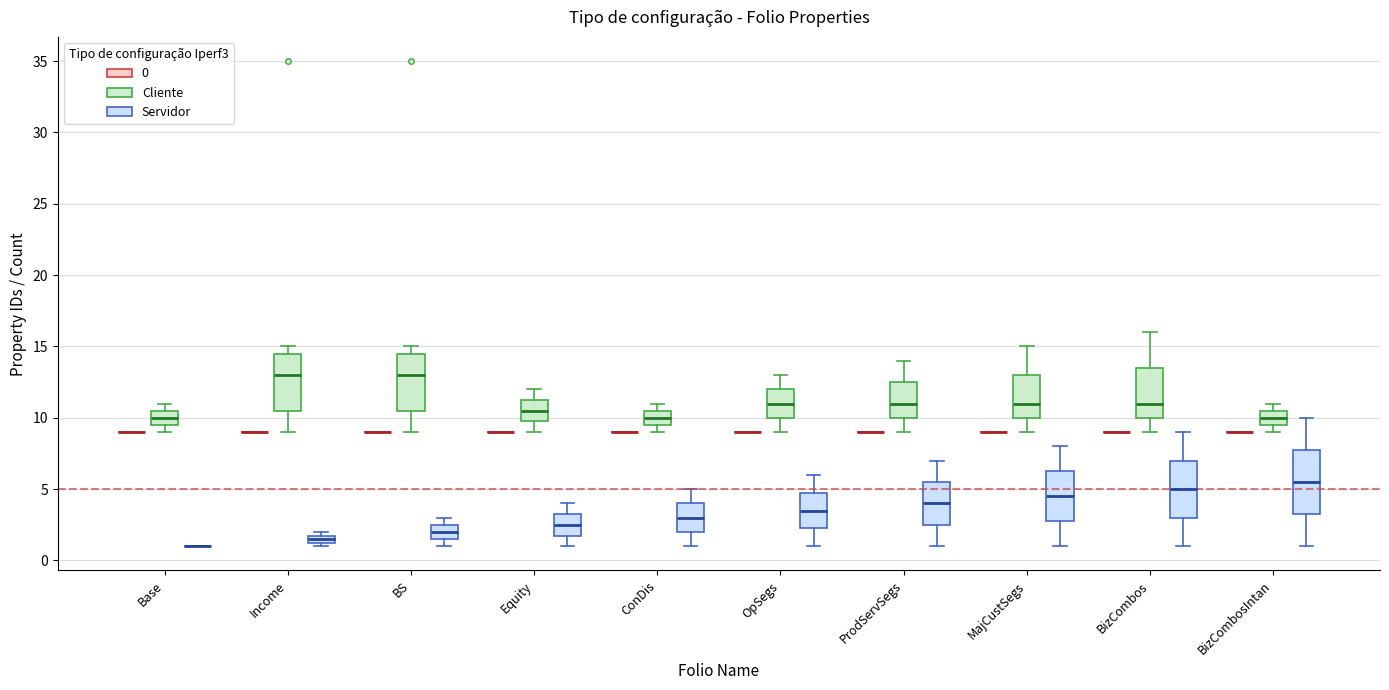

Comparing the boxes themselves (not the whiskers), which one is the tallest?

BizCombosIntan (Servidor)